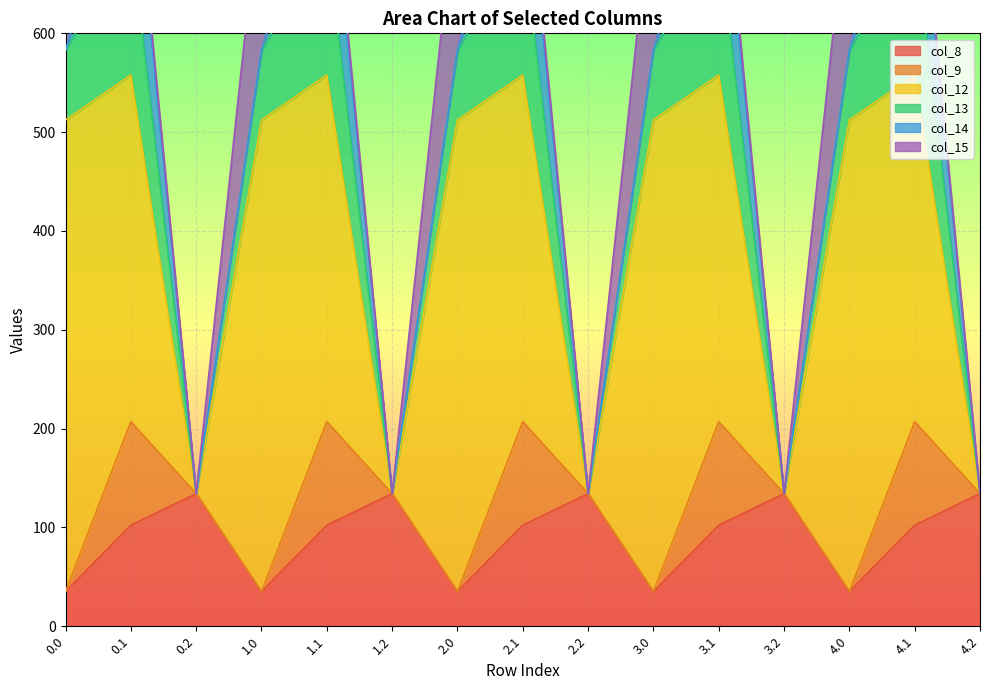

What is the value of the col_15 point at the 2nd from the left?

17.3